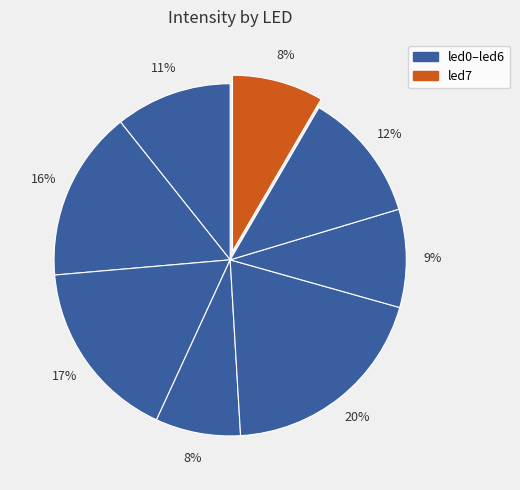

Which slice is the smallest?

led3